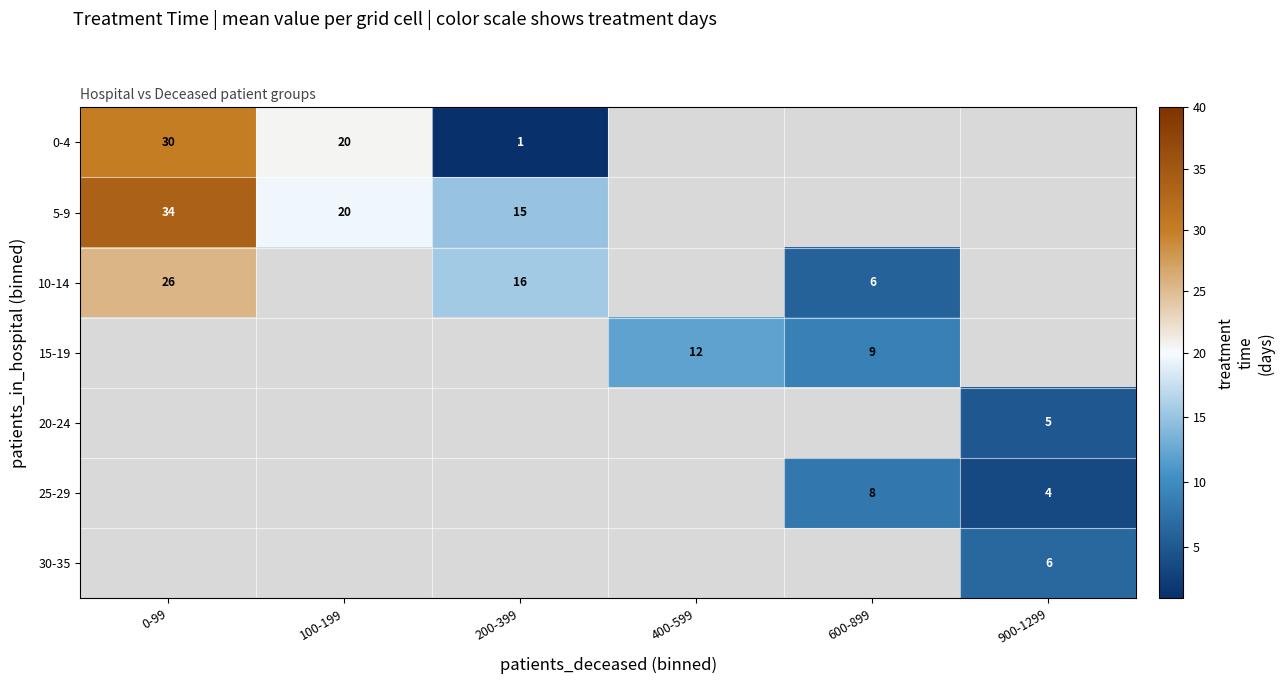

Is it true that 5-9 equals 15 at 200-399?

True